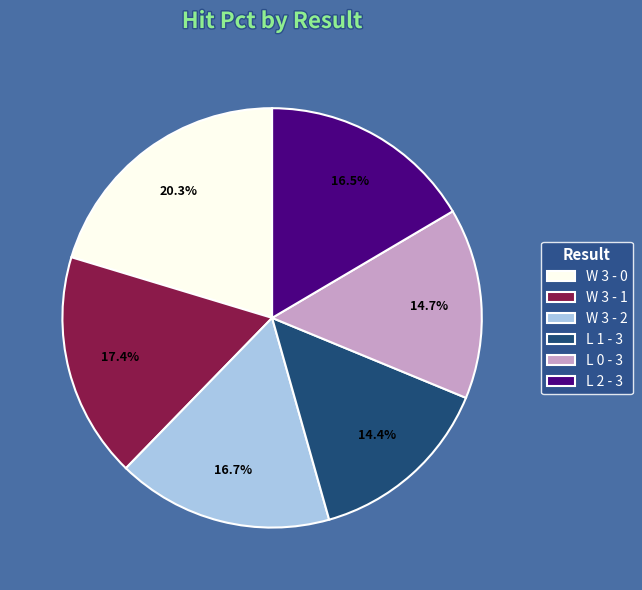

Does L 2 - 3 account for over 50% of the chart?

No